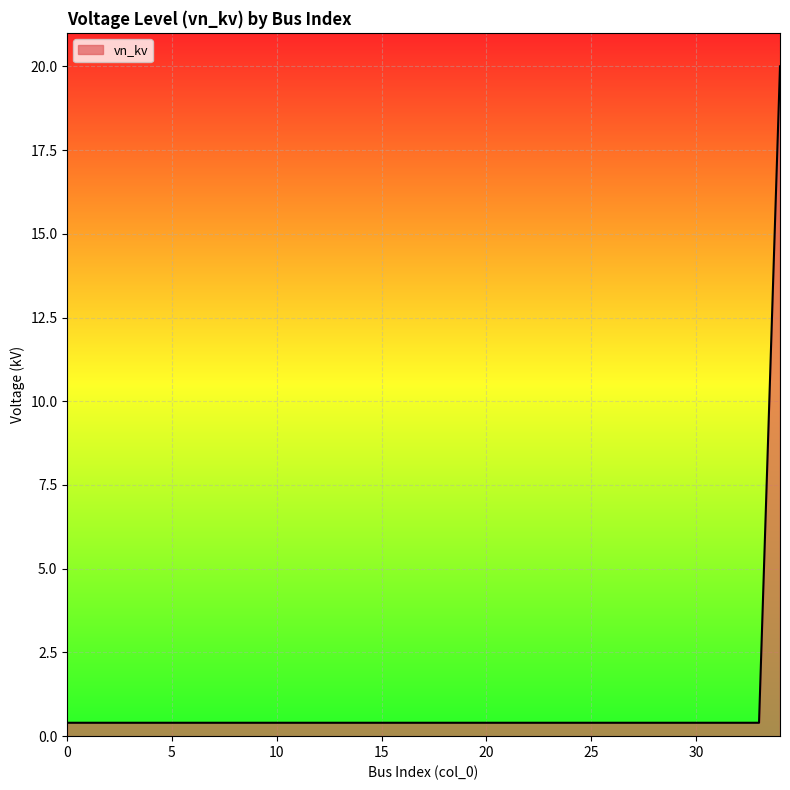

What is the greatest value displayed?

20.0